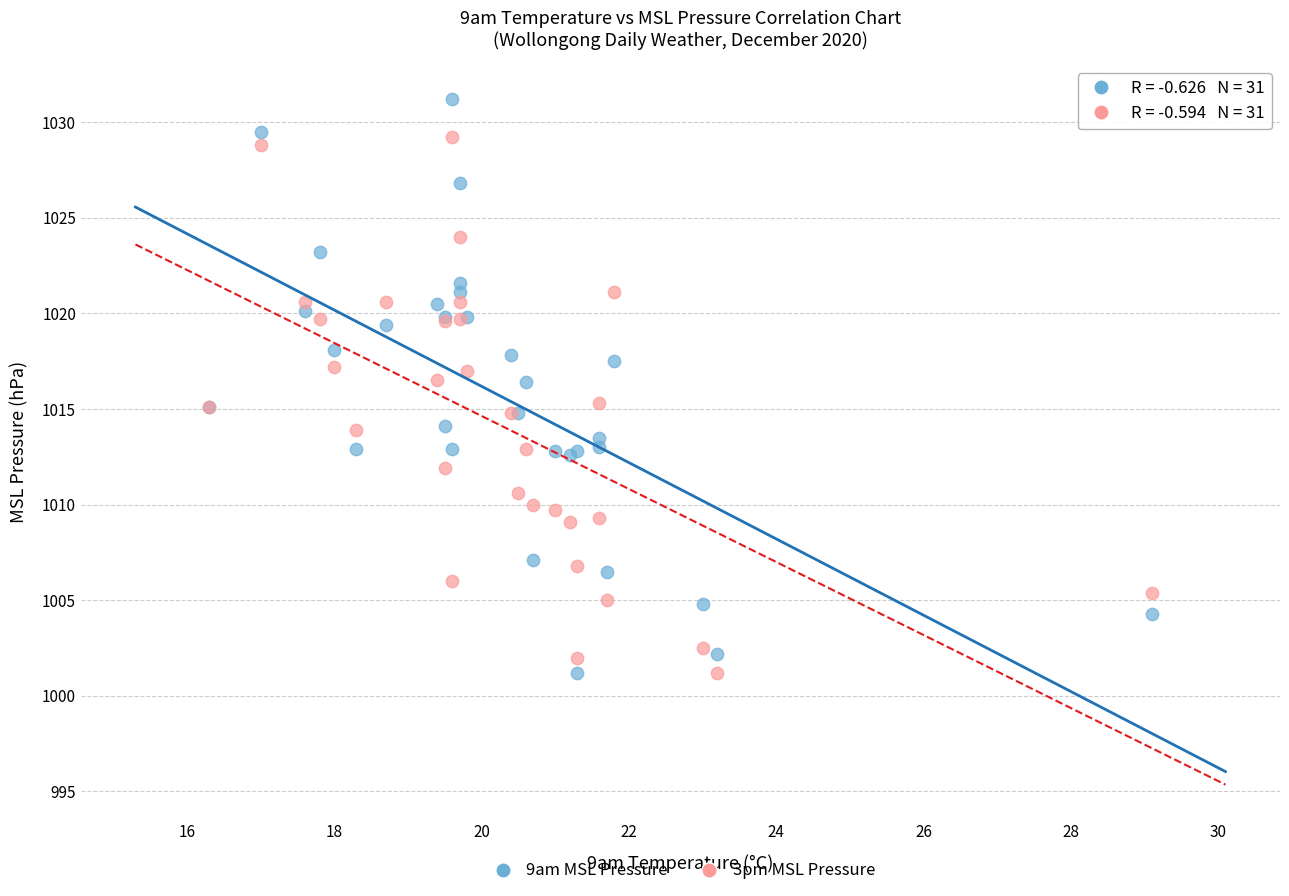

Which series contains the highest Y value?

9am MSL Pressure